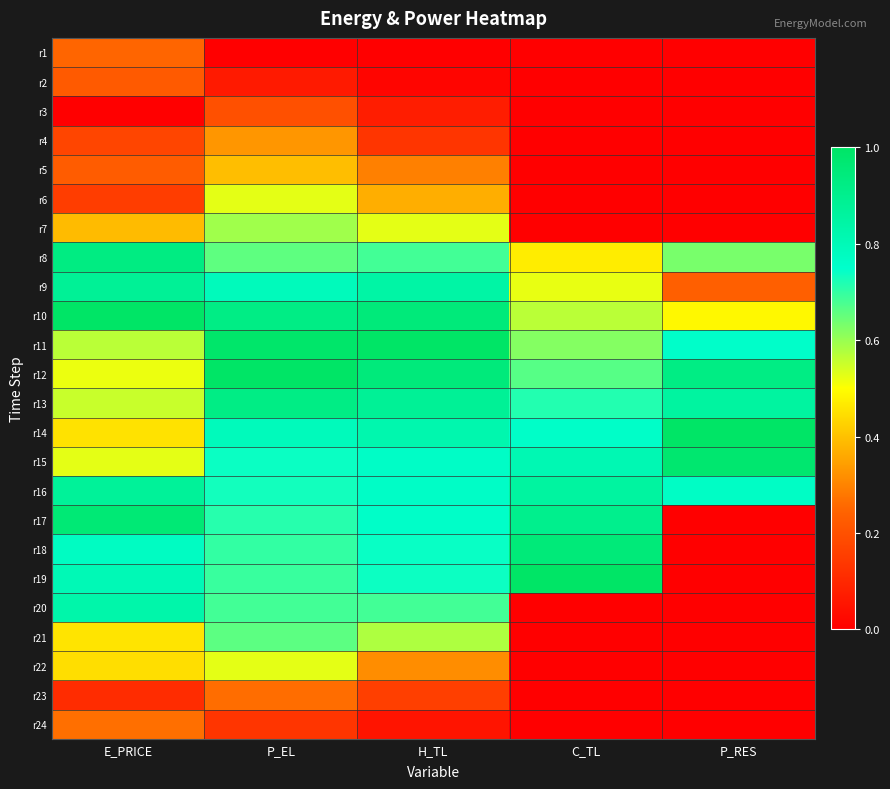

Which series has the largest range (max minus min)?

r19